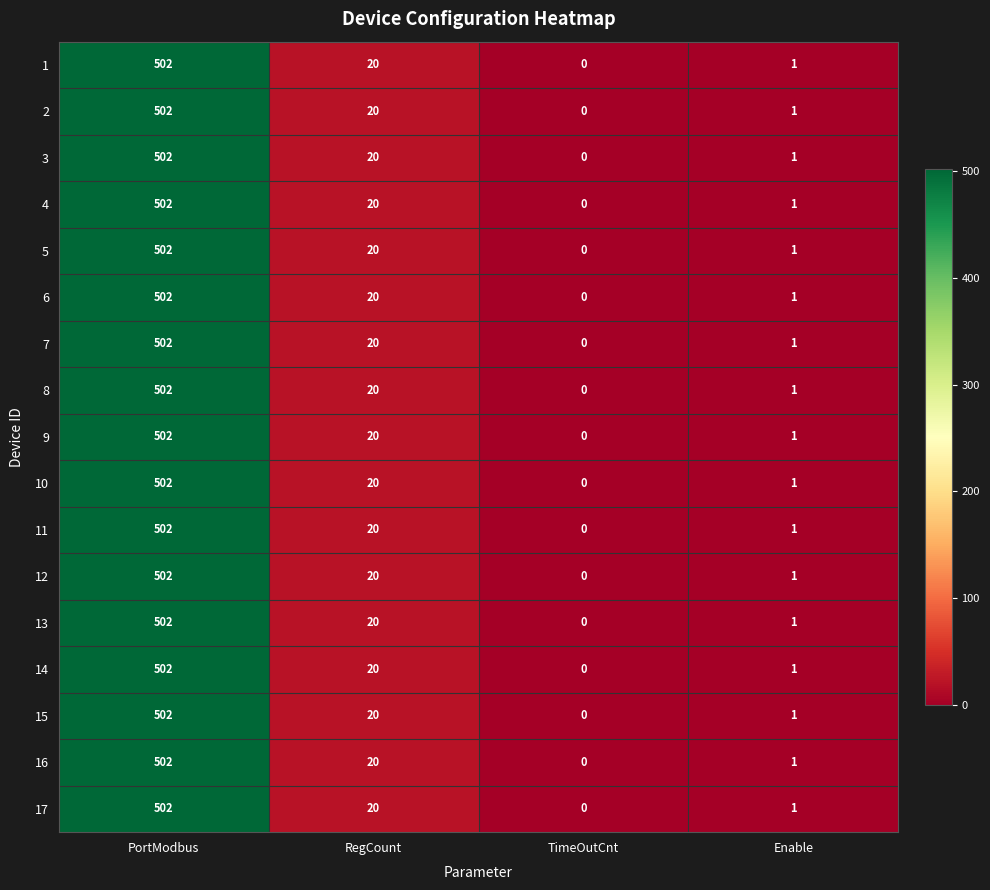

What is the sum of all 16 values?

523